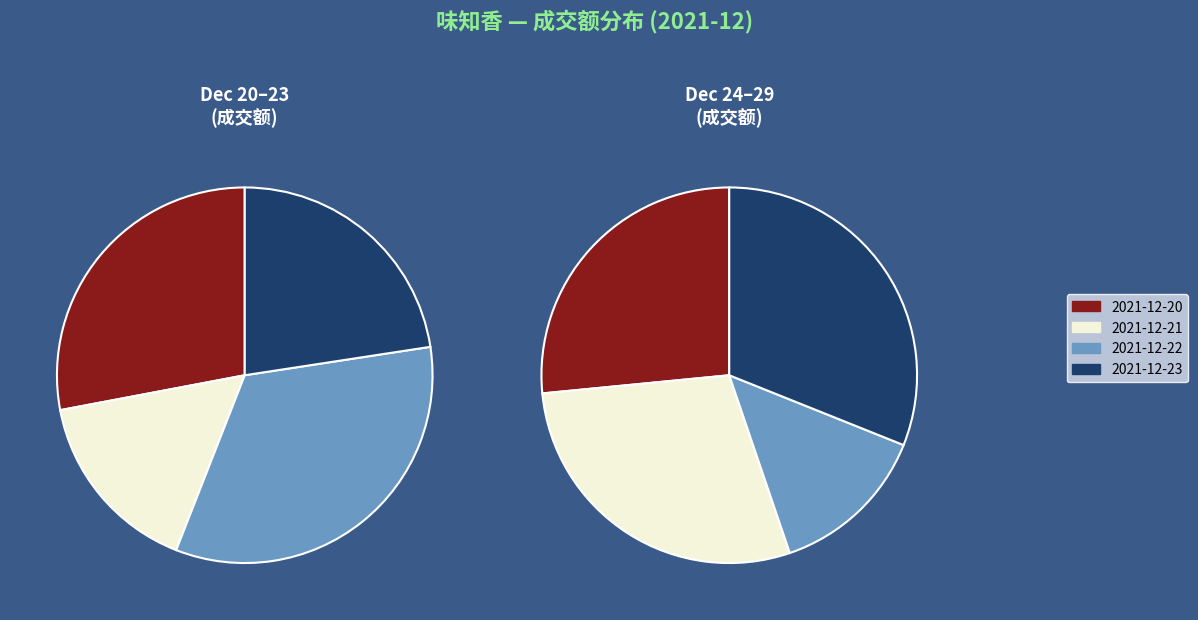

Which slice is the smallest?

2021-12-21